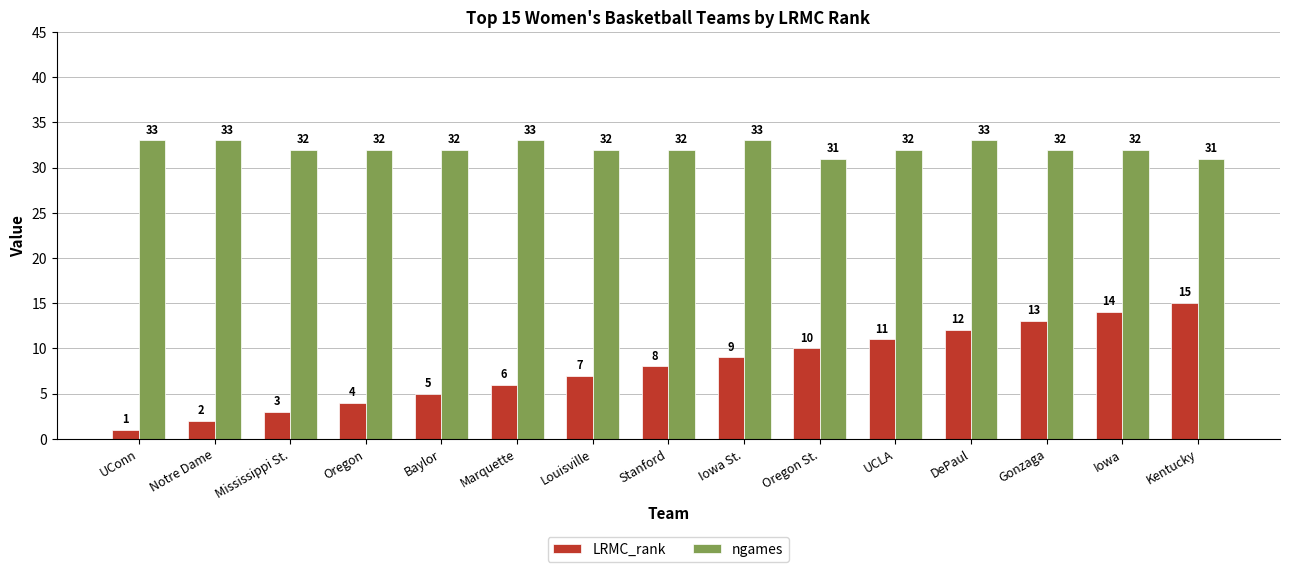

At how many categories does at least one series exceed 15?

15